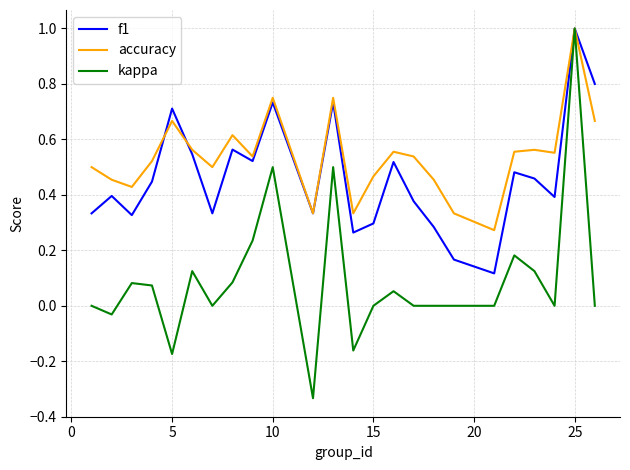

List the series in order of their overall mean, highest first.

accuracy, f1, kappa